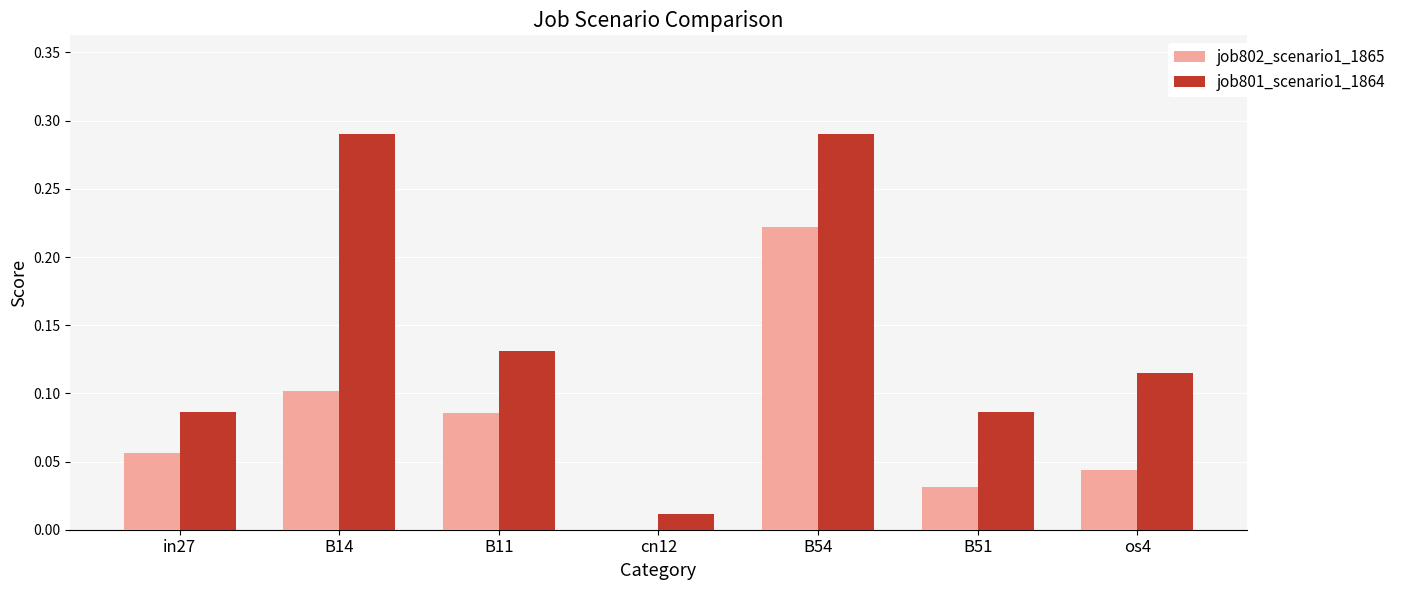

Which series has the largest total across all categories?

job801_scenario1_1864